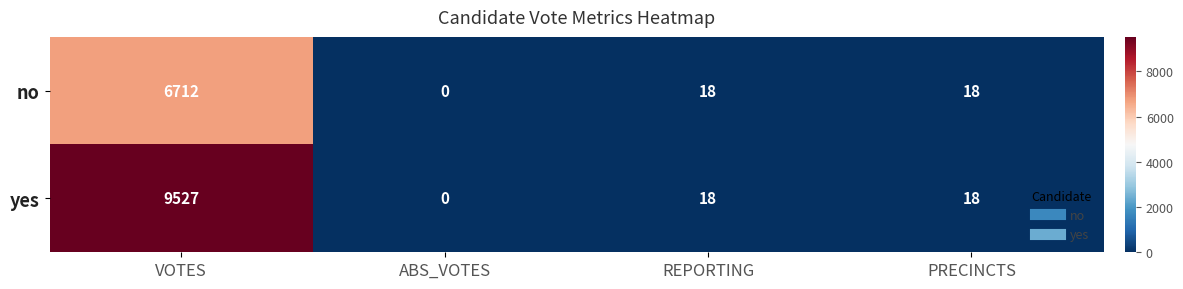

Count the number of categories in the chart.

4